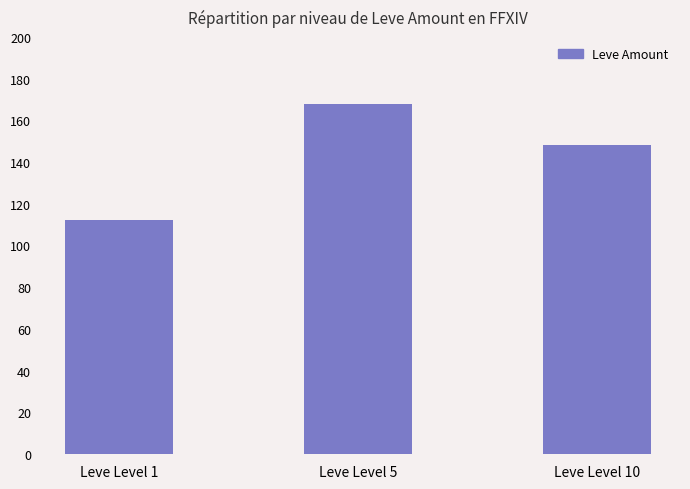

At which label is the value closest to 140?

Leve Level 10